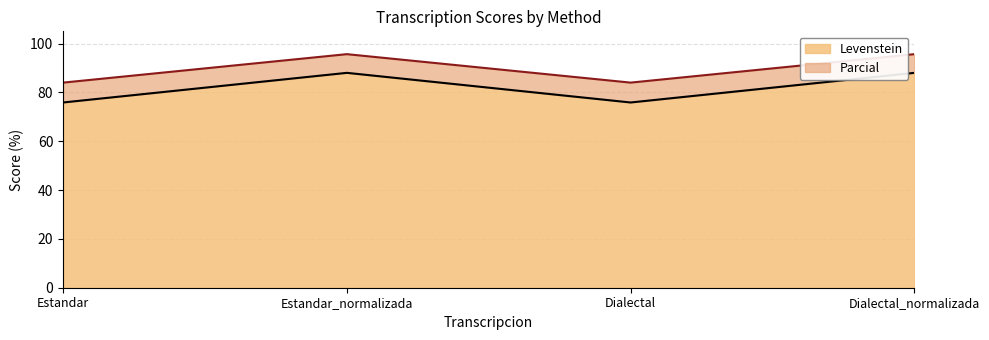

Between Estandar and Estandar_normalizada, which series saw the biggest shift?

Levenstein